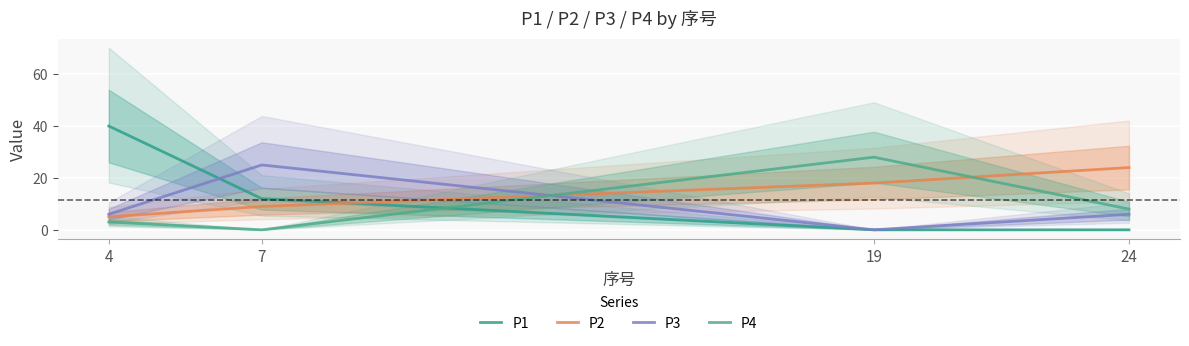

At which label does P4 first exceed 8?

19